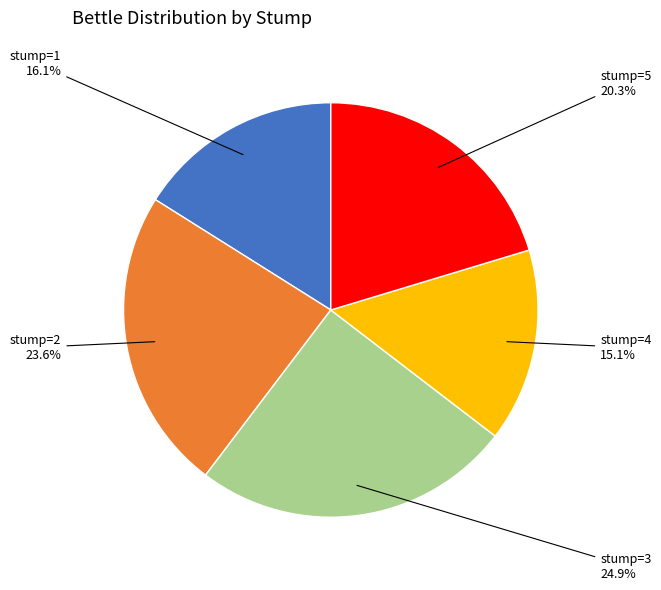

Rank the categories by value from lowest to highest.

stump=4, stump=1, stump=5, stump=2, stump=3